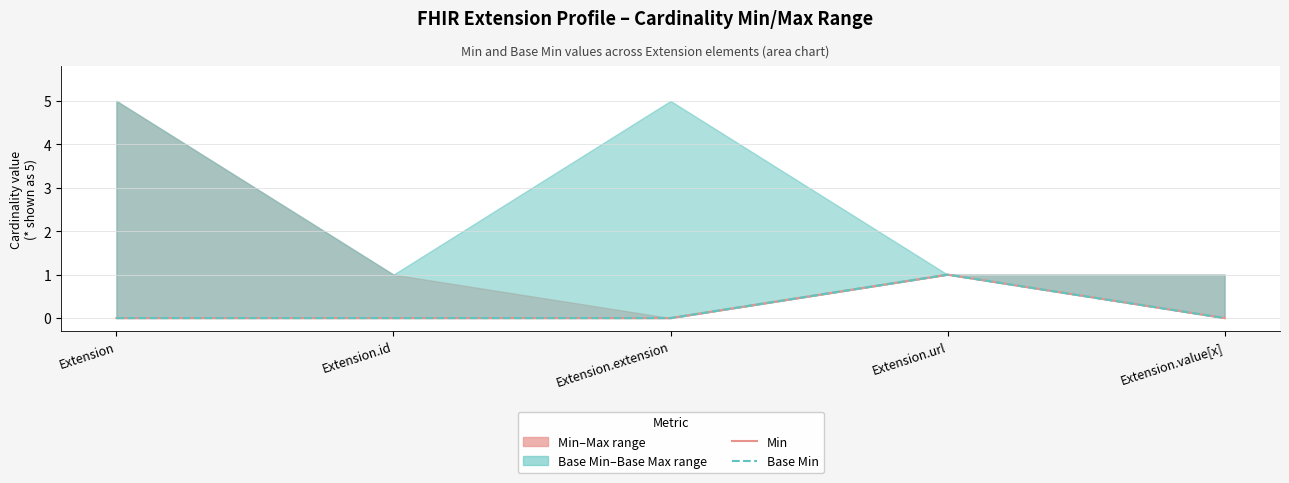

Where is Base Min nearest to the value 0?

Extension